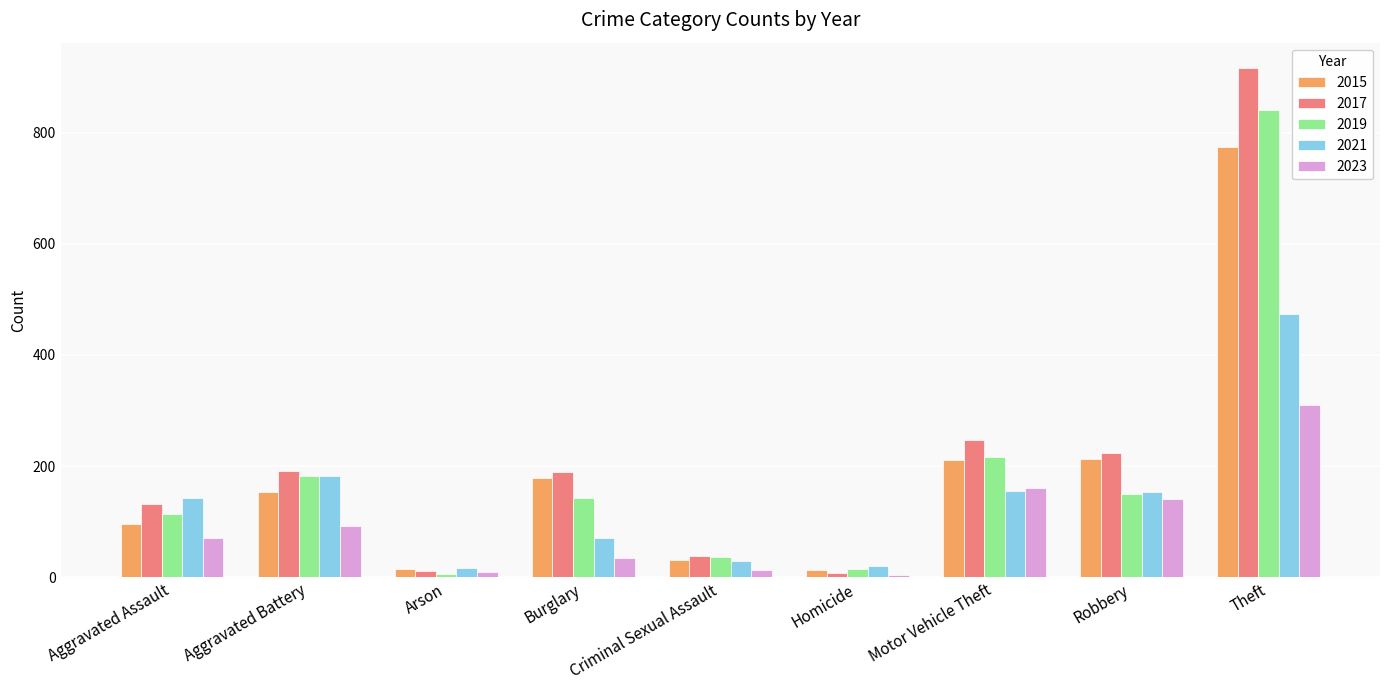

What is the difference between the highest and lowest values at Theft?

607